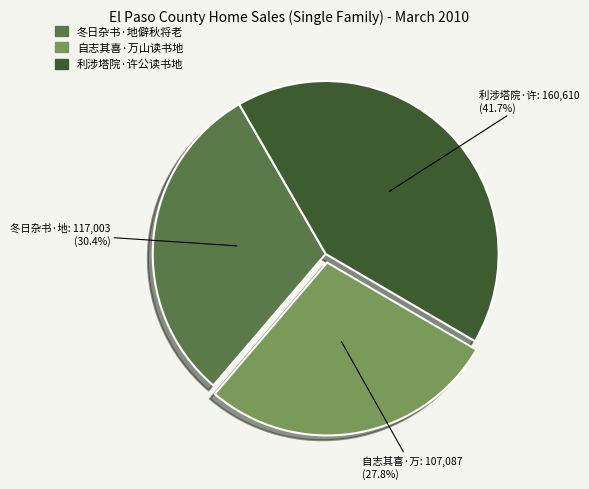

Does 利涉塔院·许公读书地 account for over 50% of the chart?

No